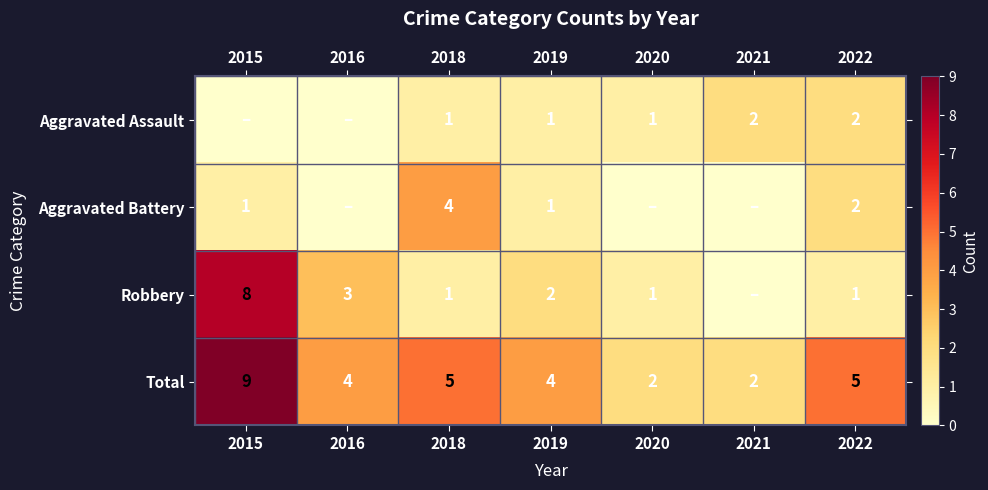

Is the value of Aggravated Battery at 2022 greater than the value of Robbery at 2020?

Yes